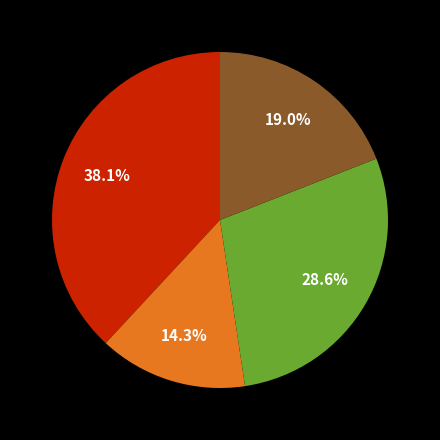

Does any single category account for the majority?

No